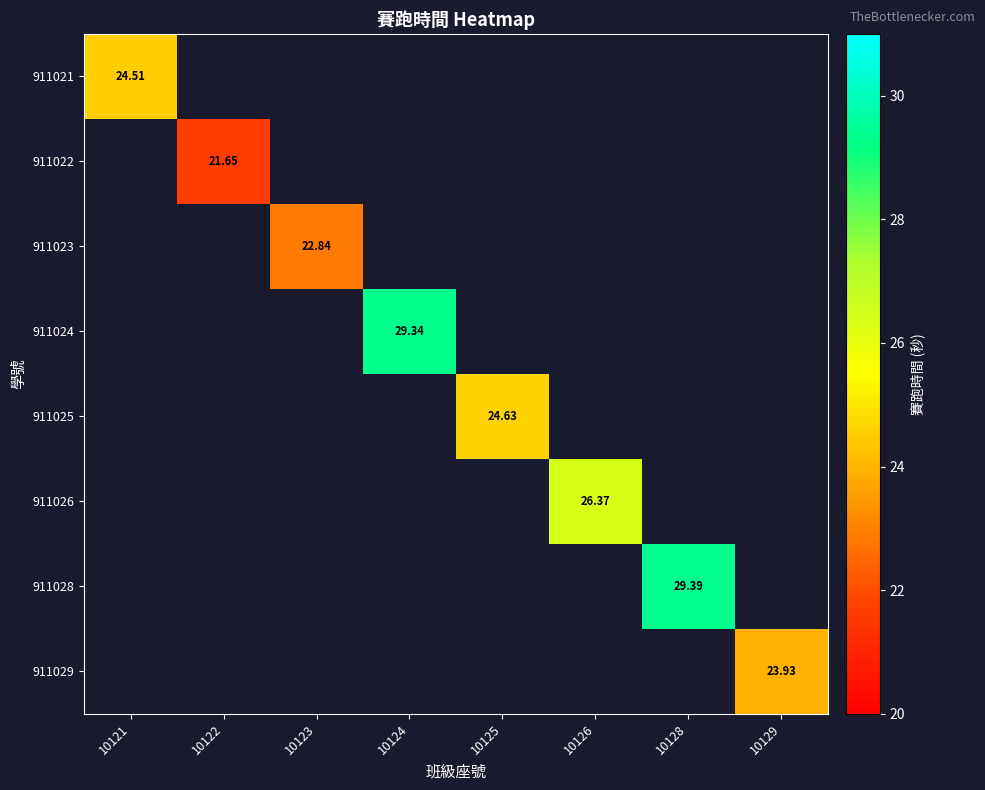

How many data points does each series have?

8